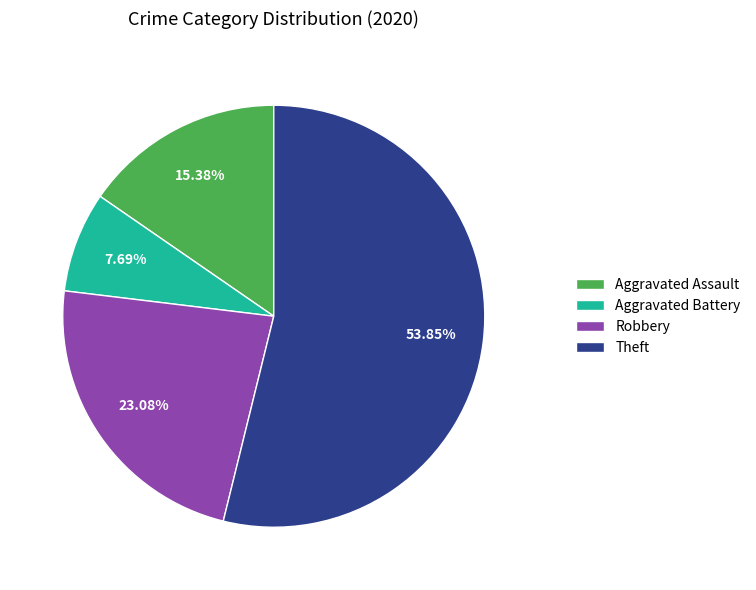

The Aggravated Assault slice represents 15% of the pie. True or false?

True